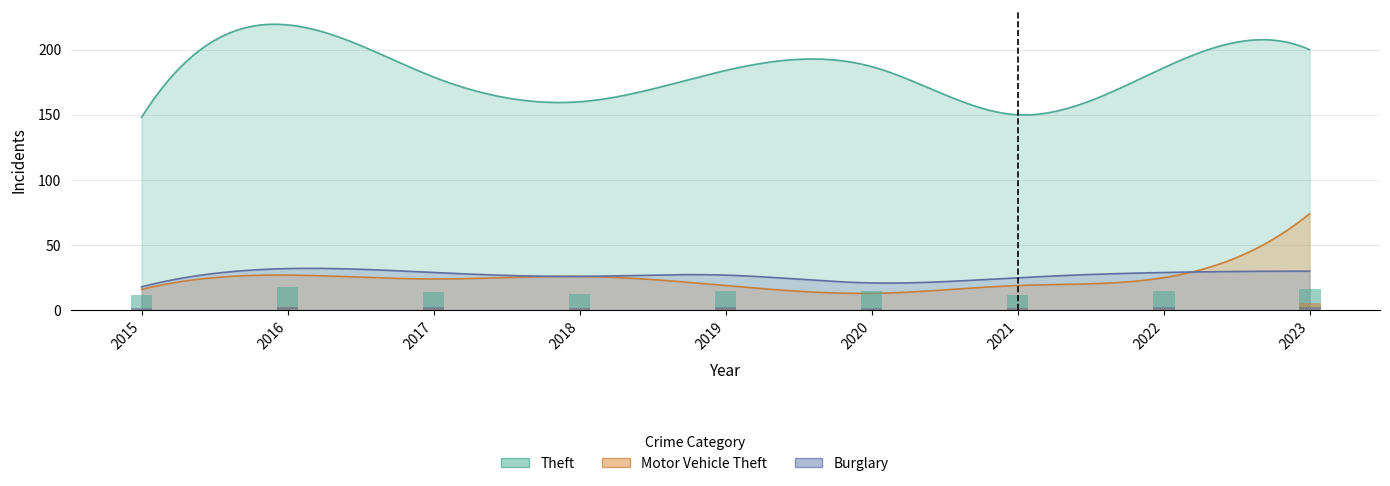

Reading left to right, transcribe all the data shown in this chart.

Theft: 11.8	17.5	14.3	12.8	14.7	15.0	12.0	14.9	16.0
Motor Vehicle Theft: 1.3	2.2	1.9	2.1	1.5	1.0	1.5	2.0	5.9
Burglary: 1.4	2.6	2.3	2.1	2.2	1.7	2.0	2.3	2.4